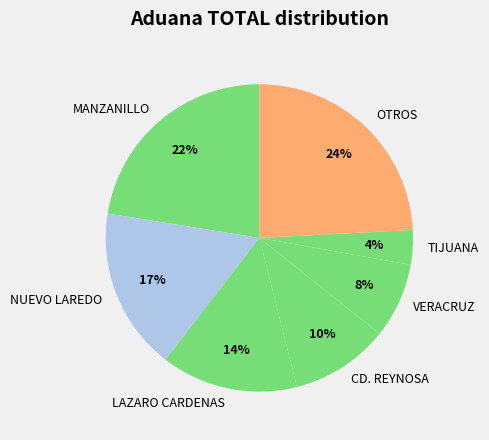

Which slice is the largest?

OTROS